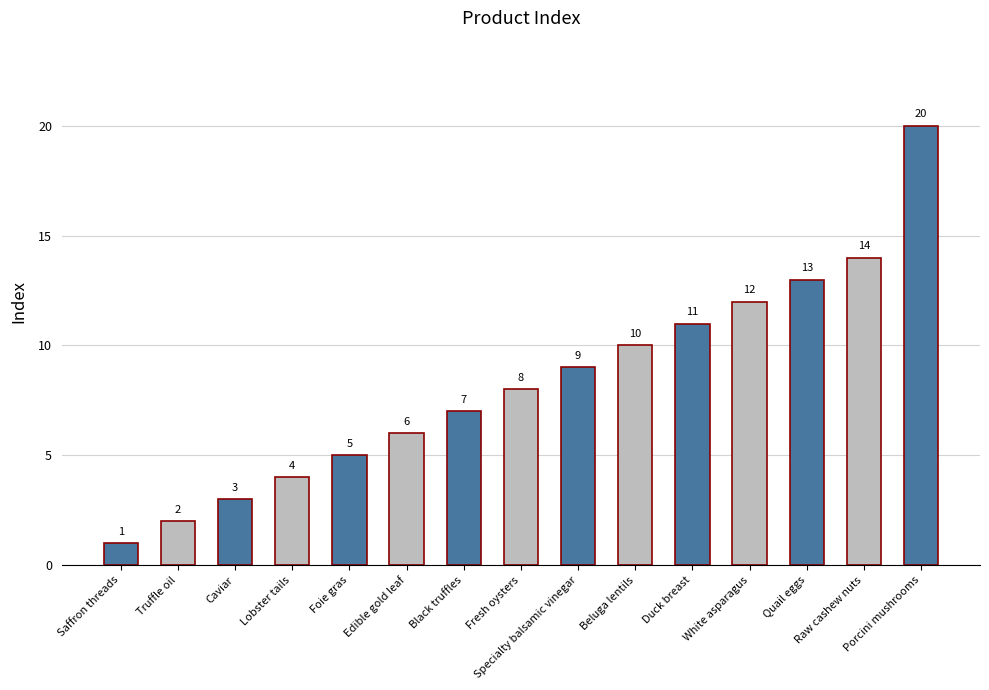

Reading right to left, list all the values displayed in this chart.

Porcini mushrooms=20	Raw cashew nuts=14	Quail eggs=13	White asparagus=12	Duck breast=11	Beluga lentils=10	Specialty balsamic vinegar=9	Fresh oysters=8	Black truffles=7	Edible gold leaf=6	Foie gras=5	Lobster tails=4	Caviar=3	Truffle oil=2	Saffron threads=1